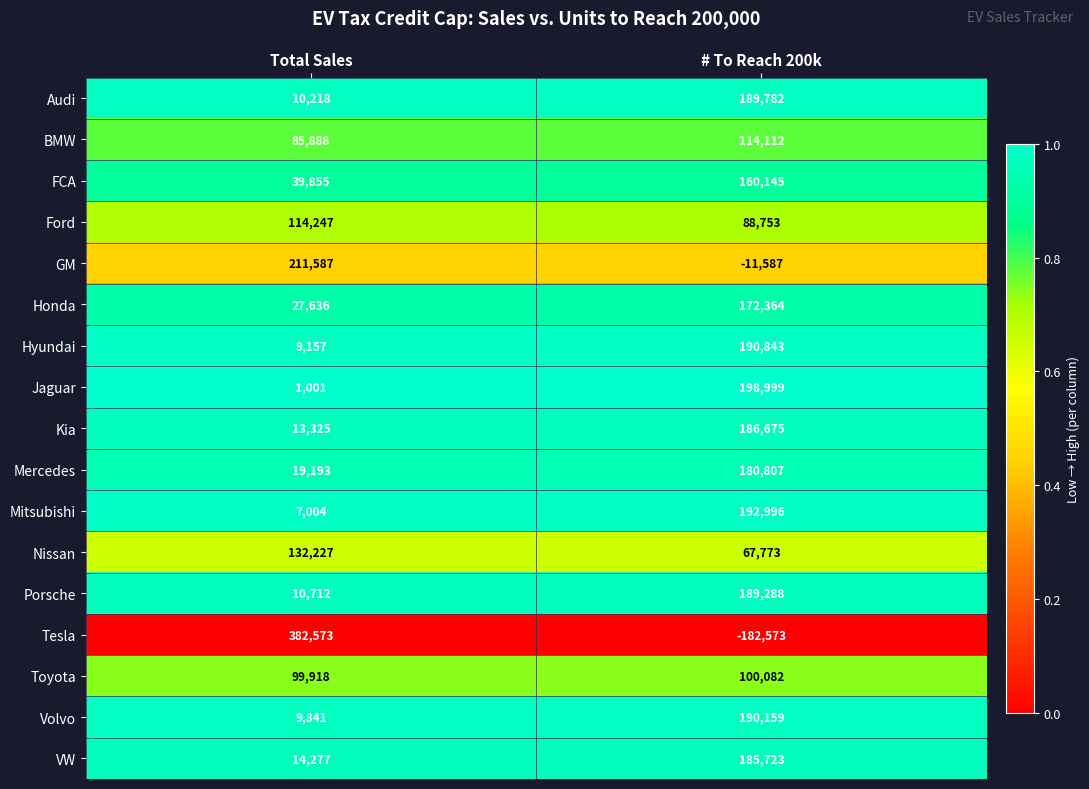

Is it true that VW equals 49463 at # To Reach 200k?

False